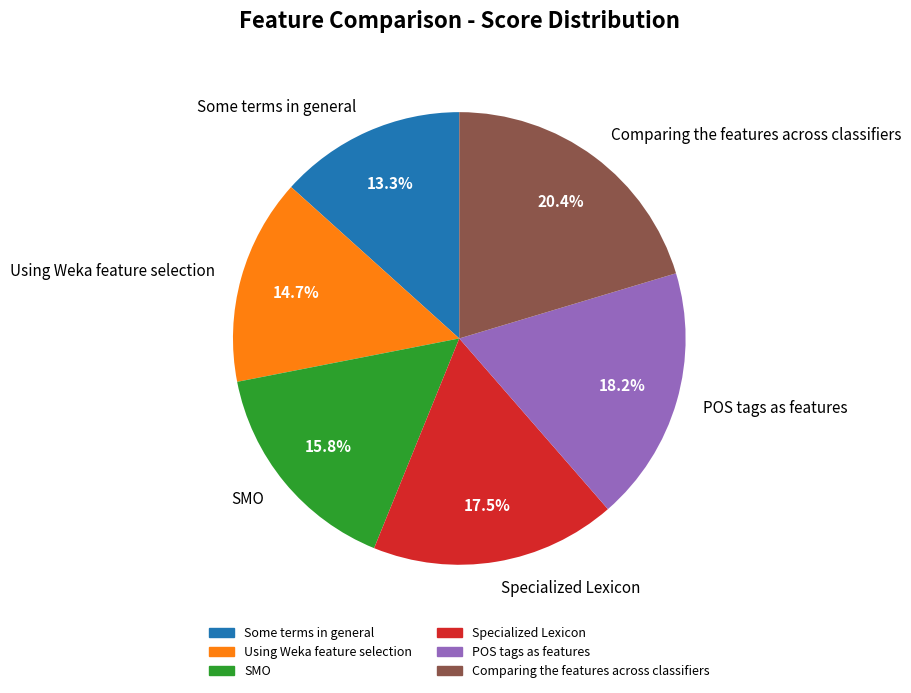

True or false: Some terms in general accounts for 13% of the total.

True